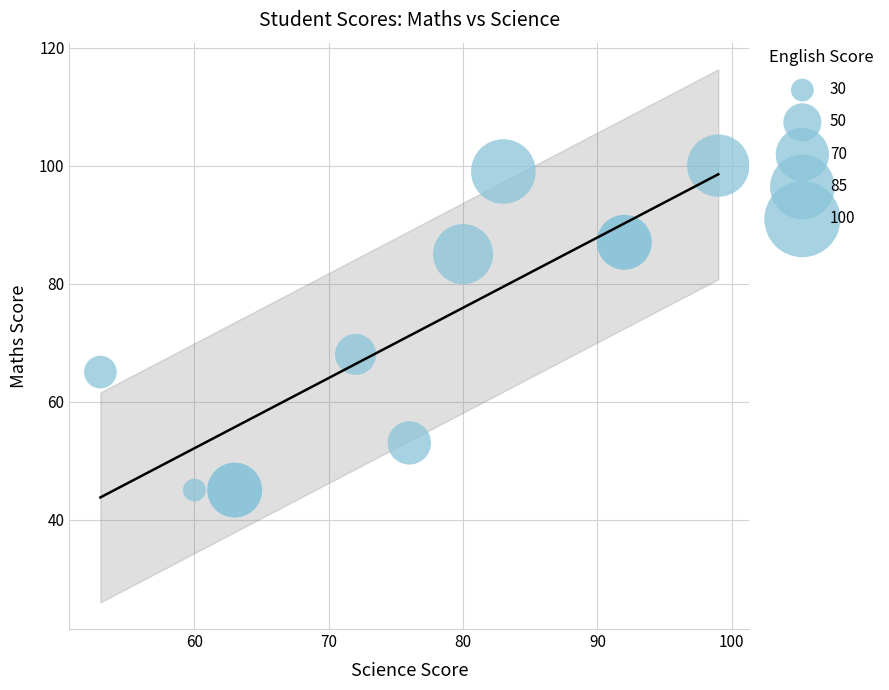

What Y value in the scatter plot is closest to 72?

68